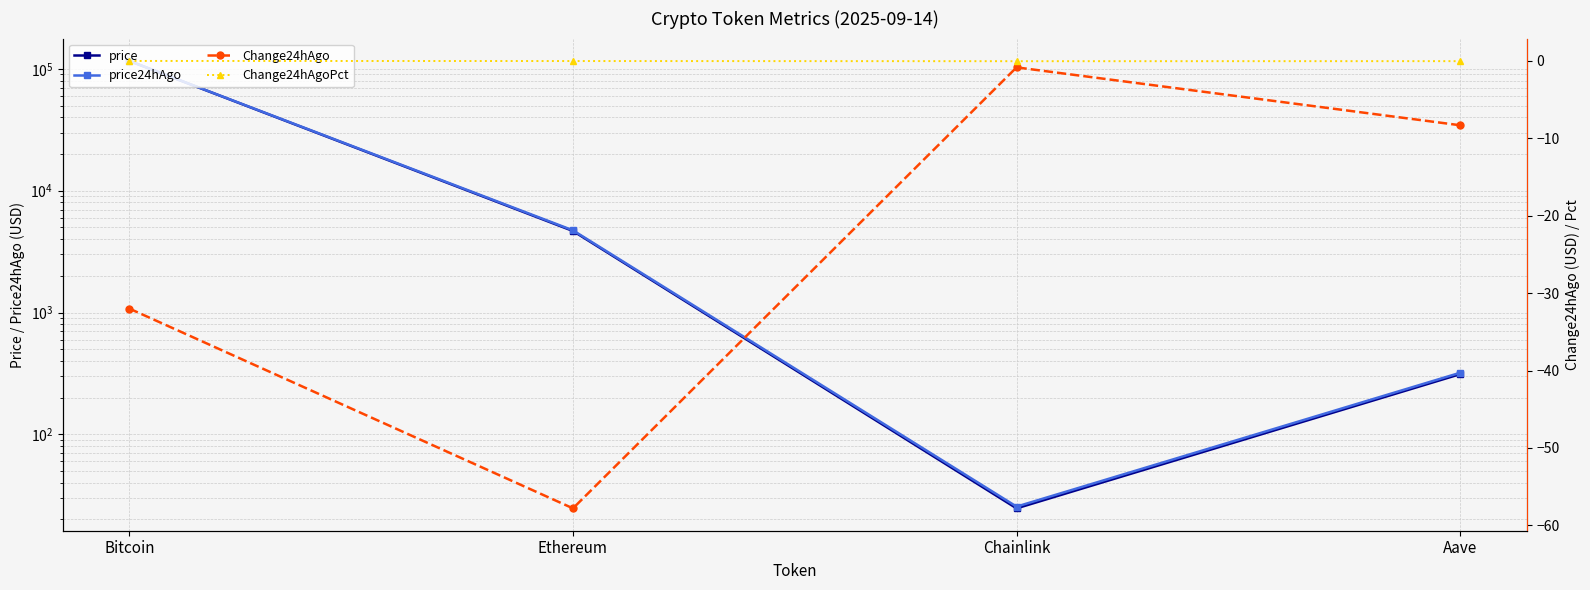

What is the spread (max minus min) of values at Aave?

328.6